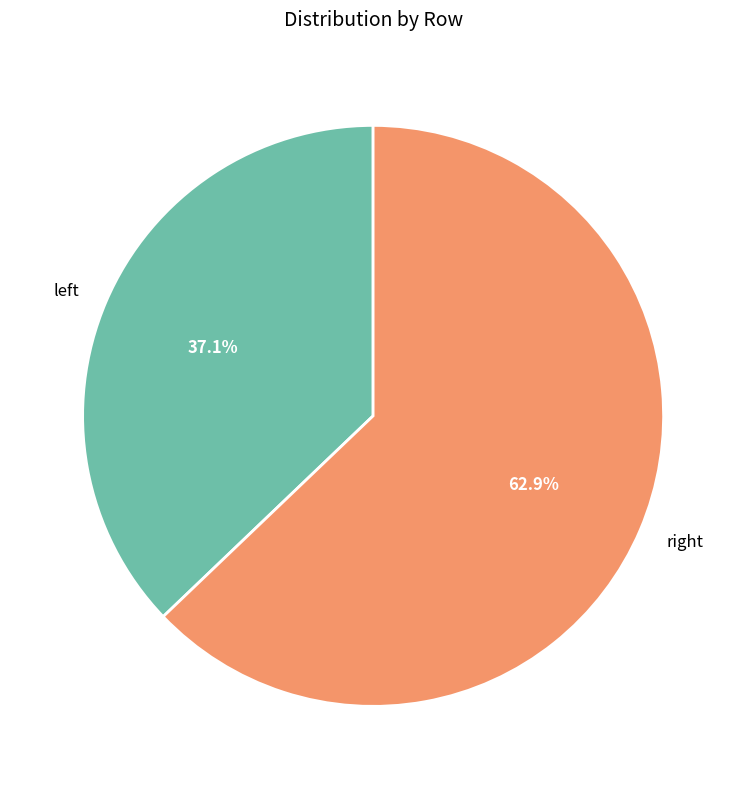

Which slice represents more than half of the pie?

right